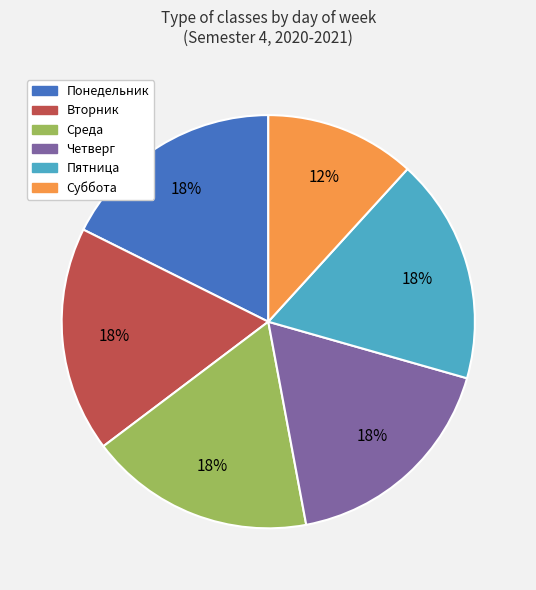

Which slice is the smallest?

Суббота